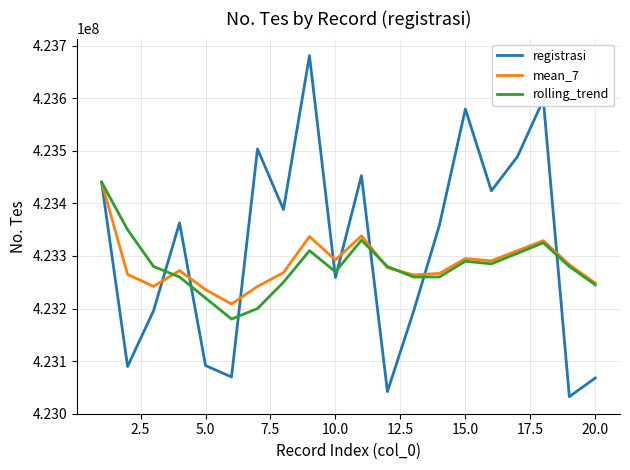

Which series ends up on top after the final intersection of registrasi and mean_7?

mean_7